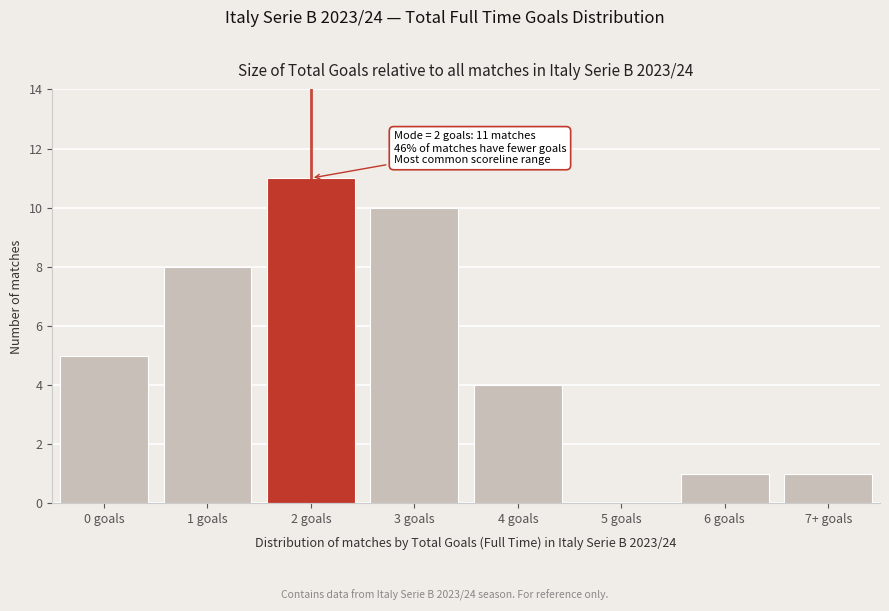

Reading left to right, transcribe all the data shown in this chart.

0 goals=5	1 goals=8	2 goals=11	3 goals=10	4 goals=4	5 goals=0	6 goals=1	7+ goals=1